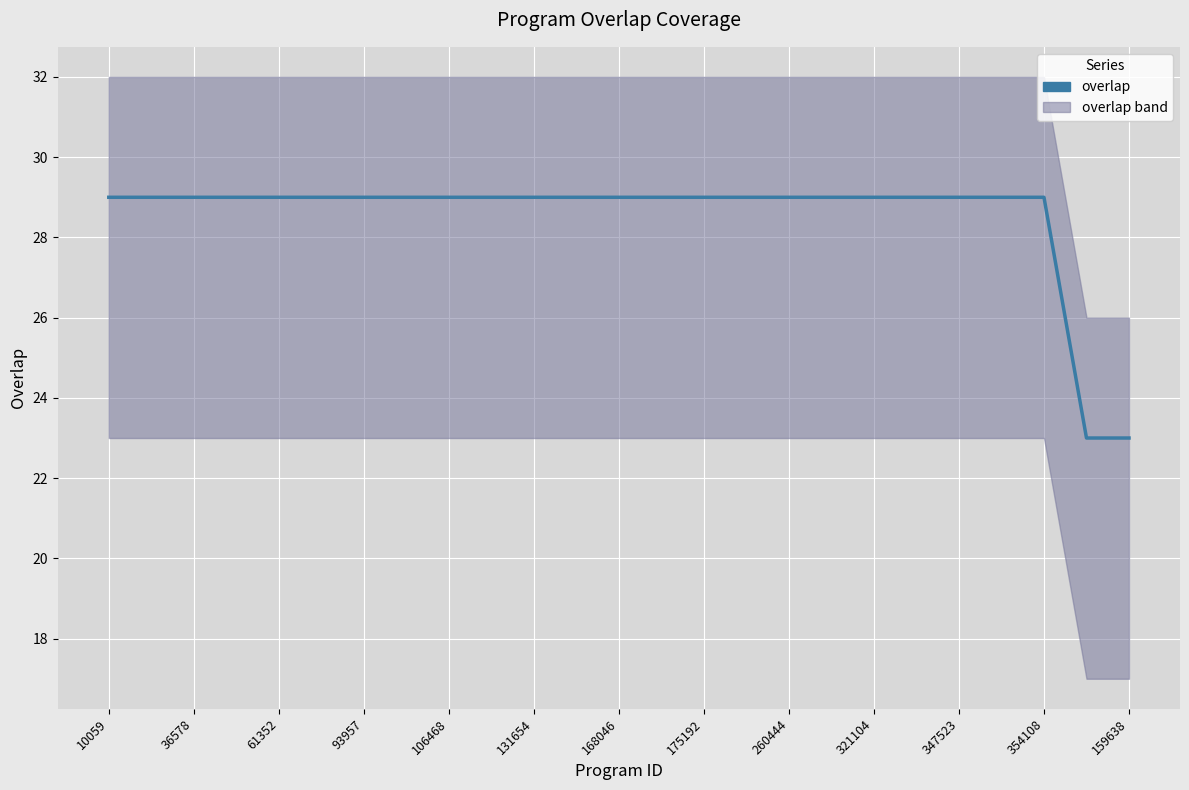

What is the label of the 5th point from the left?

61352